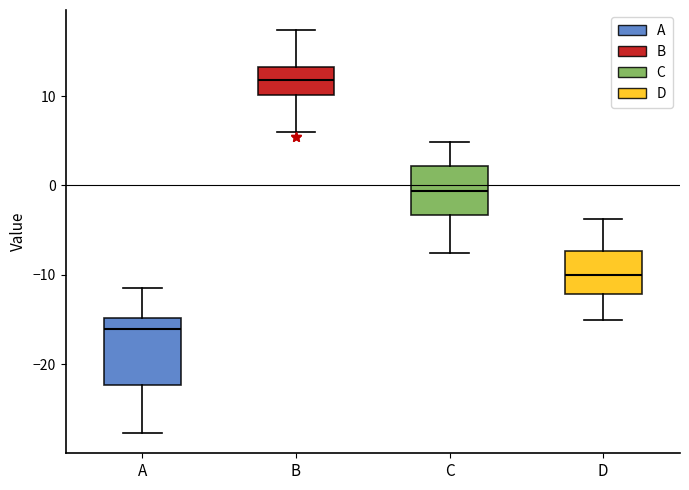

Comparing the boxes themselves (not the whiskers), which one is the tallest?

A